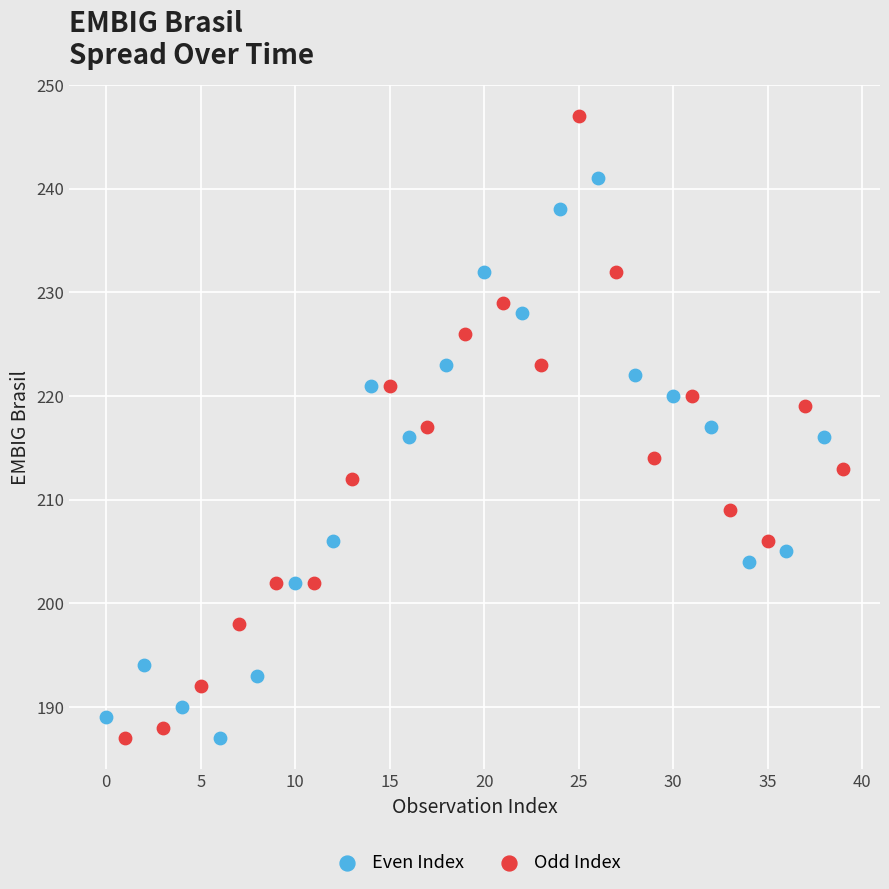

Which series has the widest spread of Y values?

Odd Index